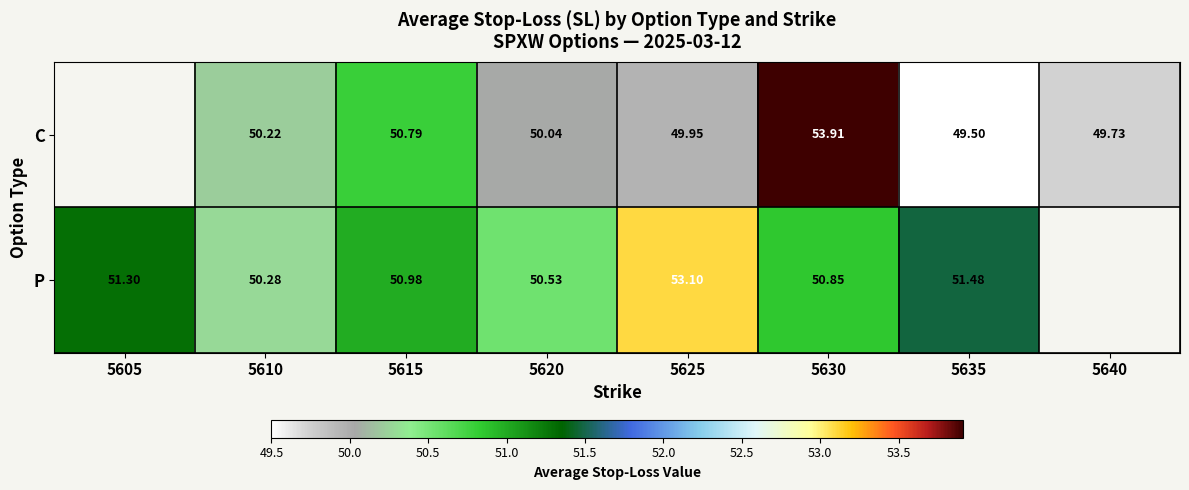

What is the spread (max minus min) of values at 5635?

2.0